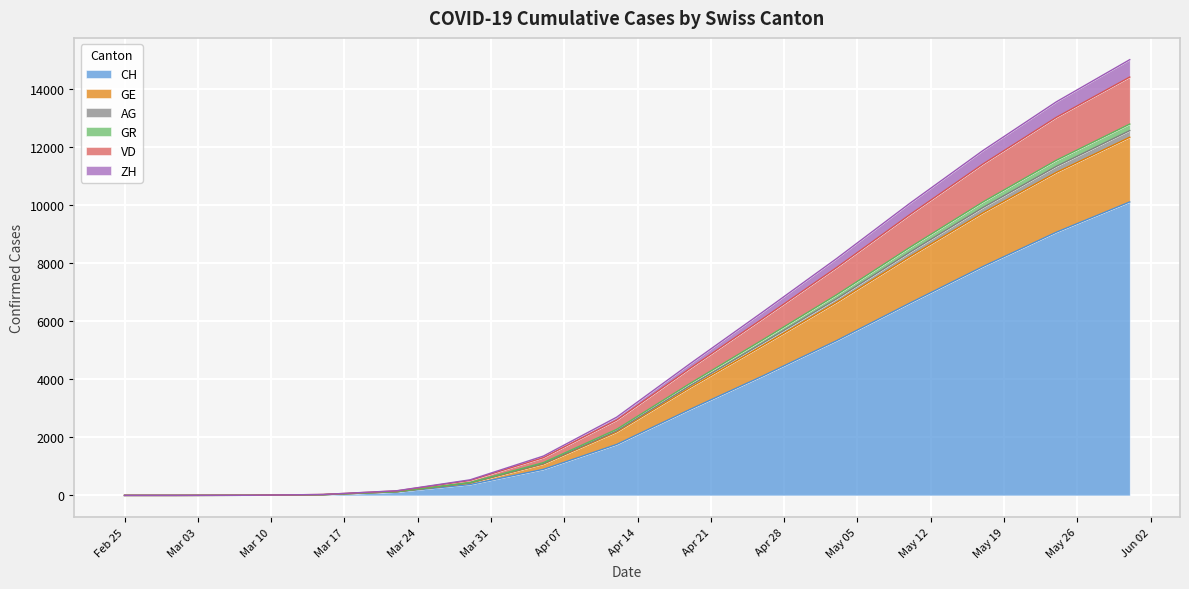

How many data points in CH are less than 1757?

7